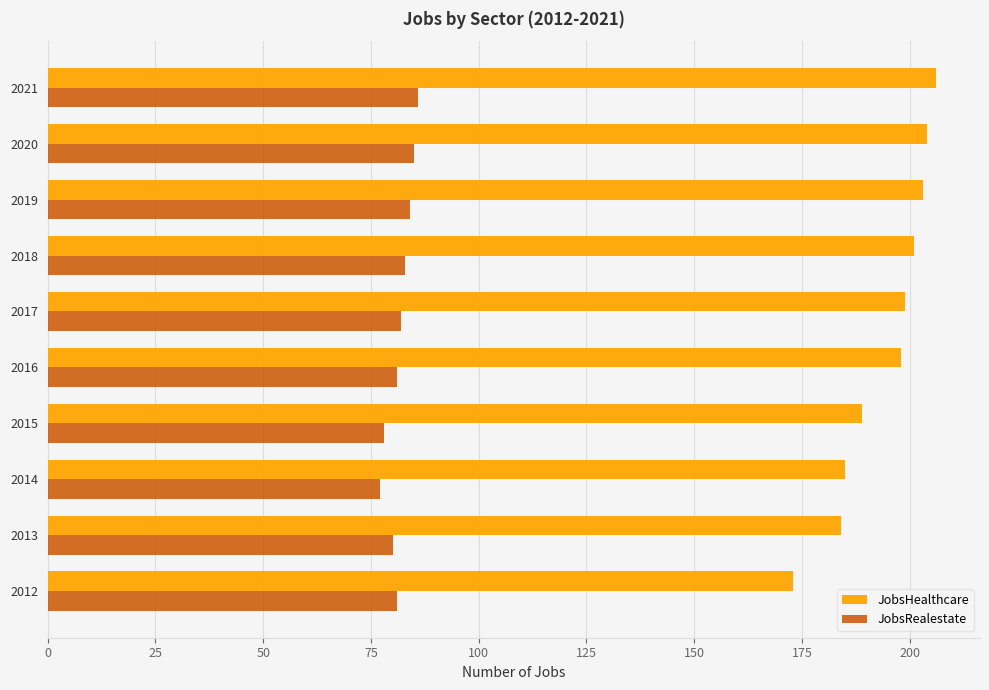

Is the value of JobsHealthcare at 2013 greater than the value of JobsRealestate at 2013?

Yes